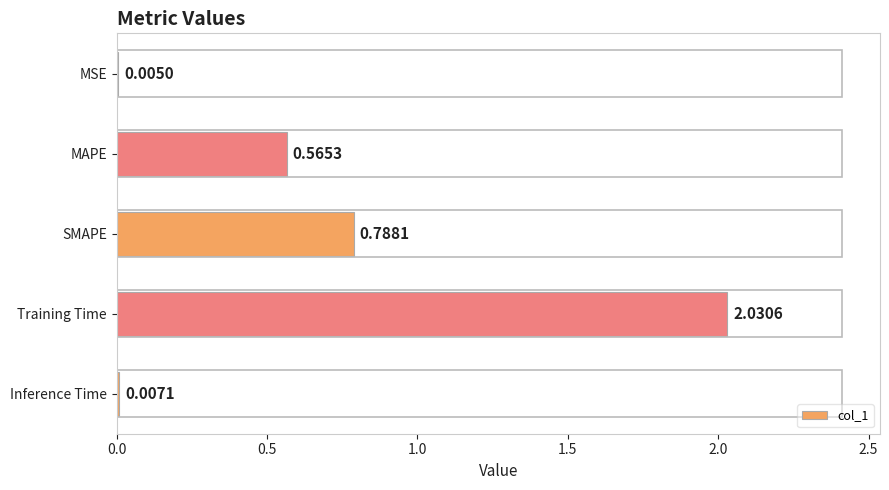

What is the sum of all values?

3.4